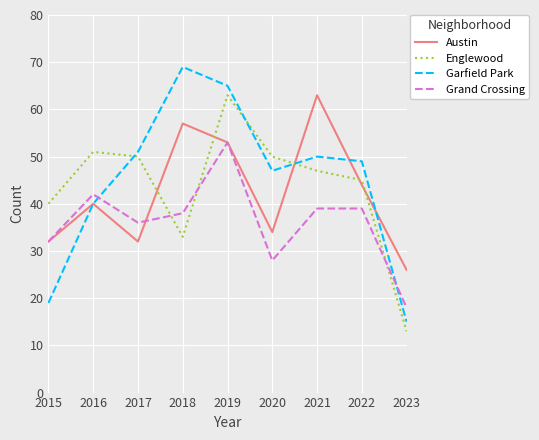

Between 2016 and 2019, which series saw the biggest shift?

Garfield Park